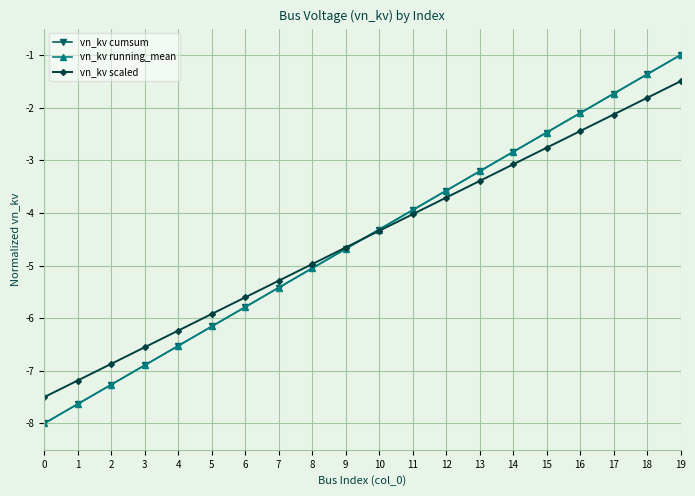

What is the approximate value of vn_kv scaled at 2?

-6.9